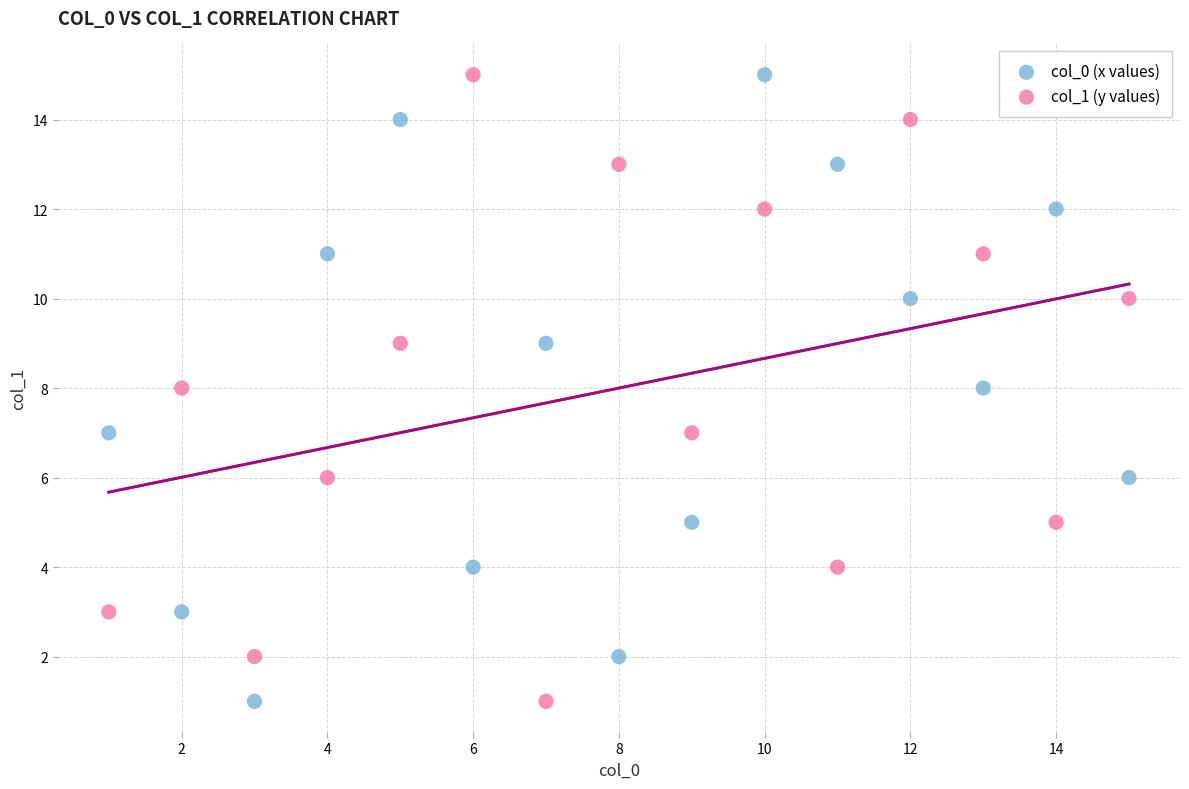

What are all the series names shown in the legend?

col_0 (x values), col_1 (y values)